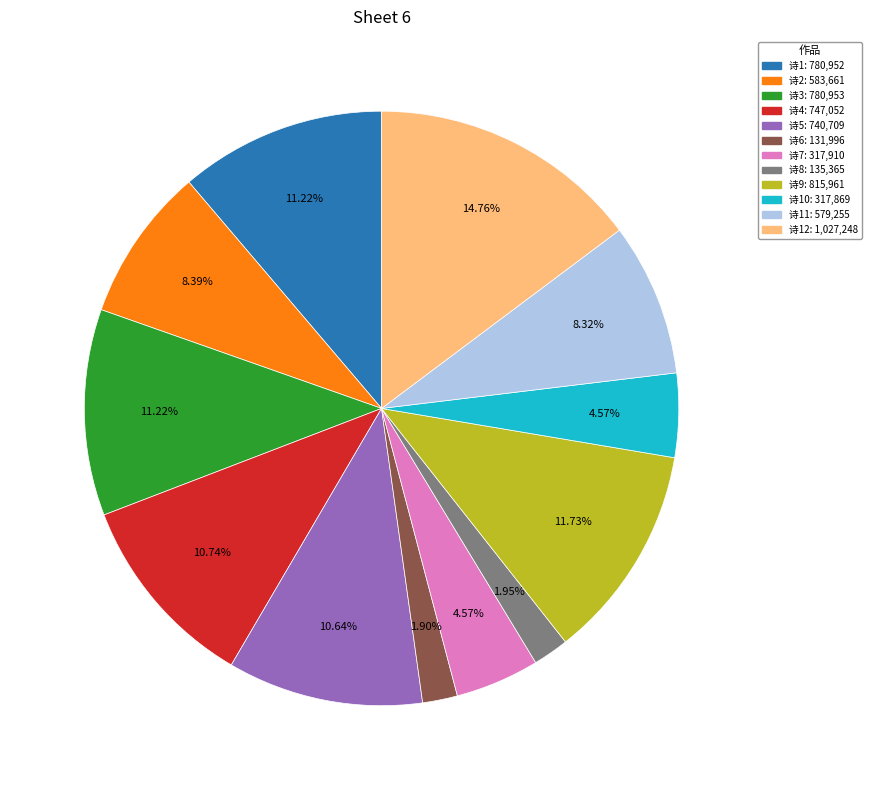

Is there any slice that represents more than half of the pie?

No